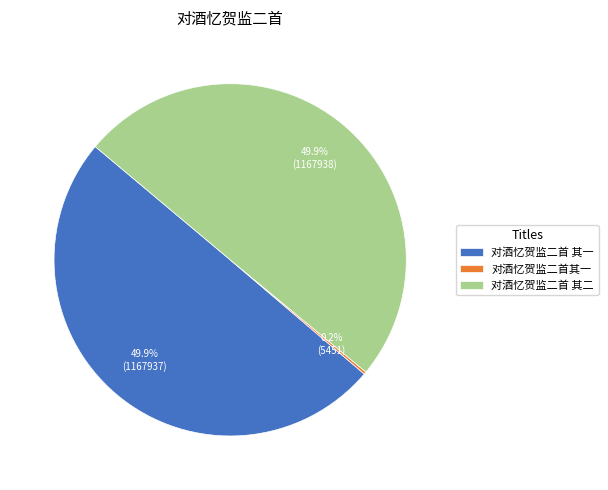

What is the ratio of the value at 对酒忆贺监二首 其二 to the value at 对酒忆贺监二首 其一?

1.0